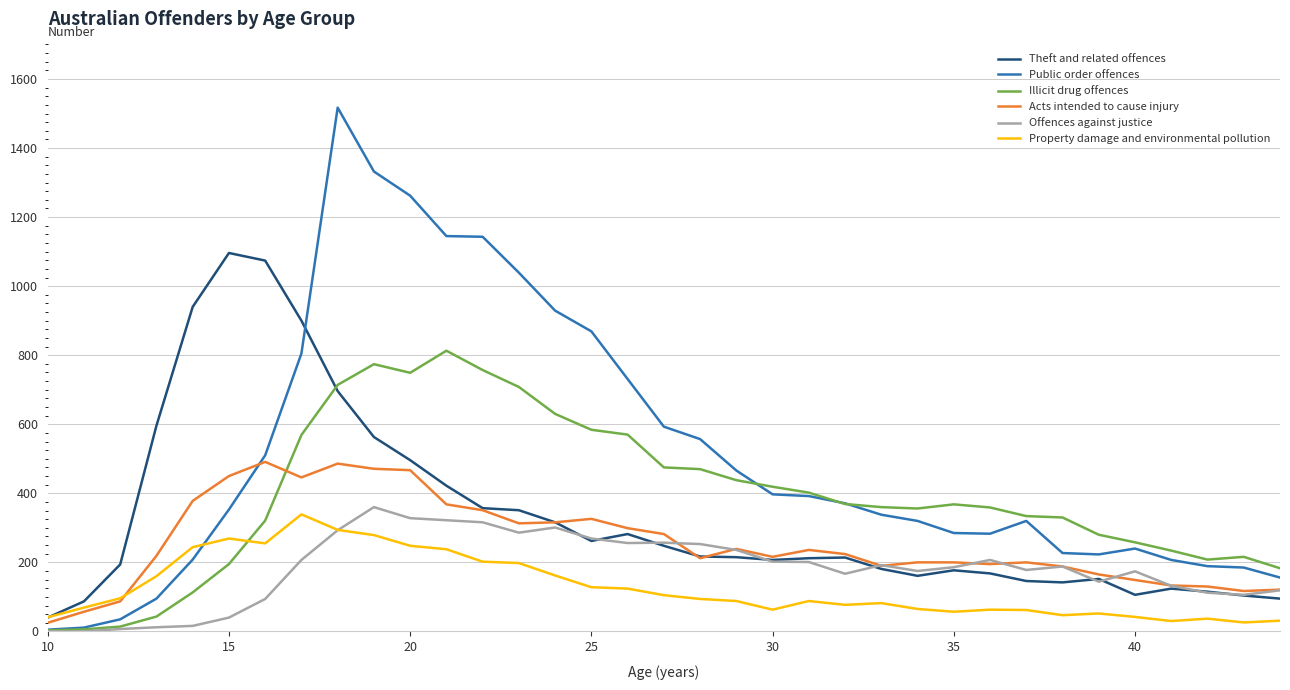

What is the highest value of the Property damage and environmental pollution series?

339